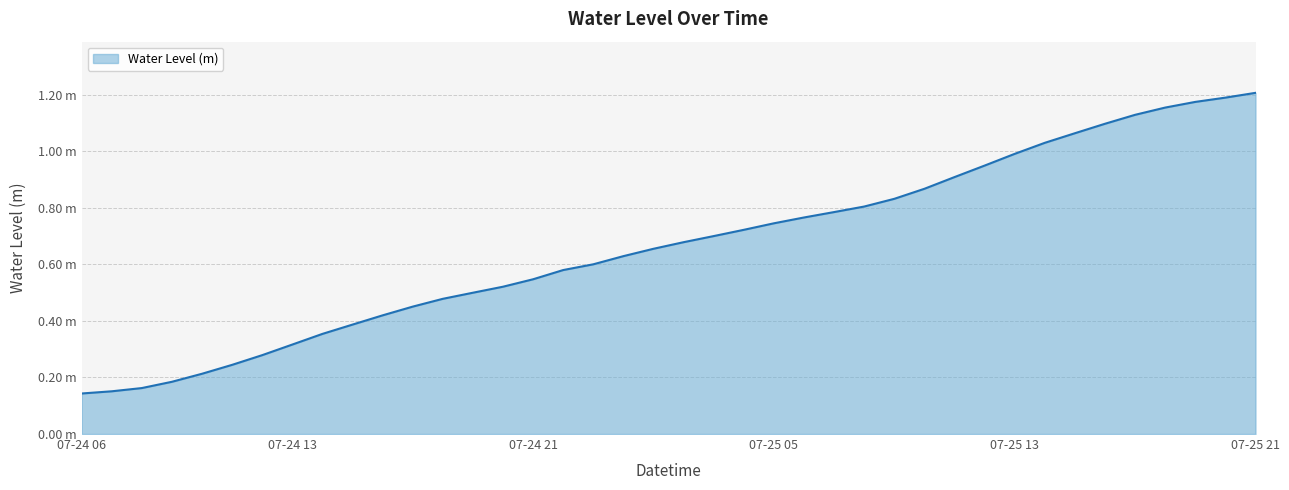

Does the chart display data point markers on the line(s)?

No